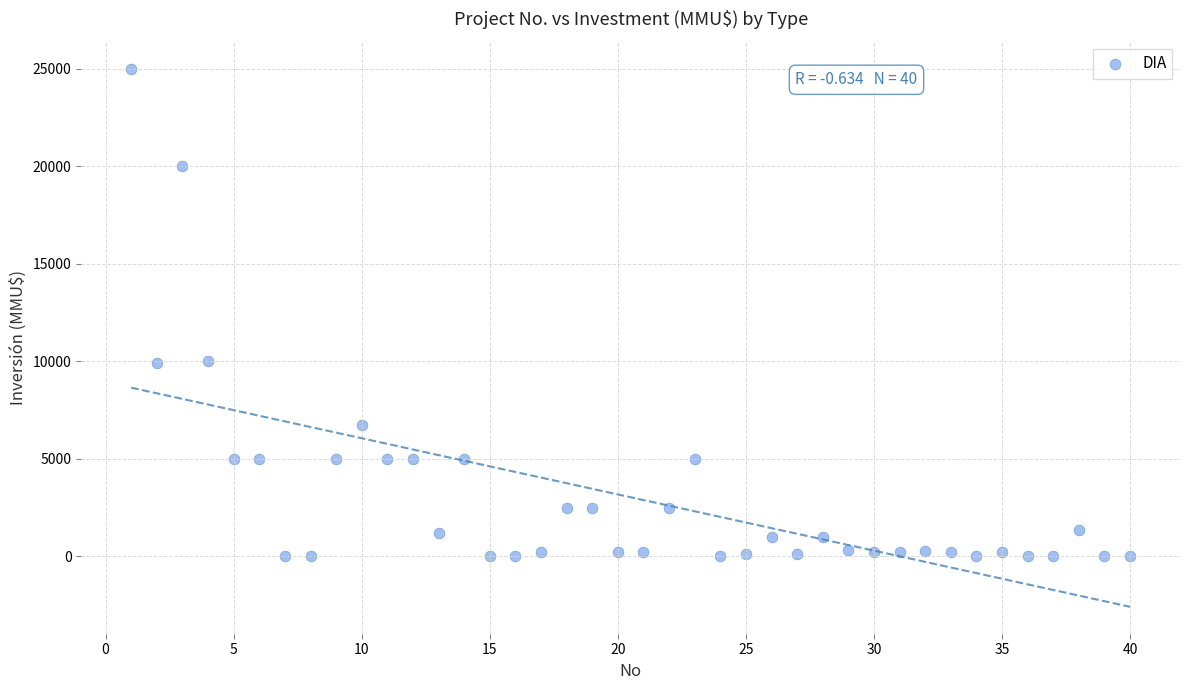

What is the range of X values (max minus min)?

39